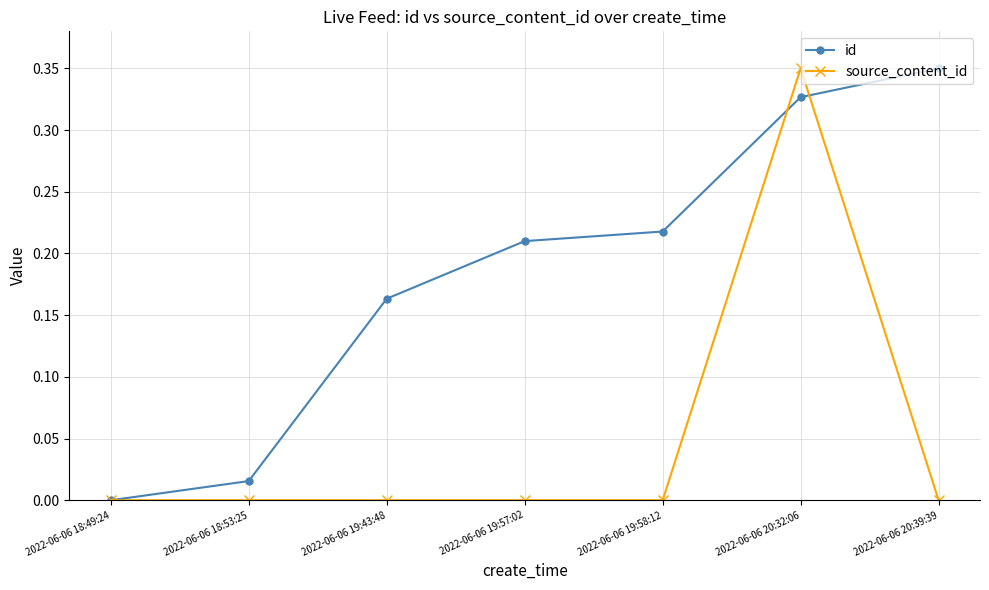

True or false: source_content_id has more than 0 interior local peaks.

True